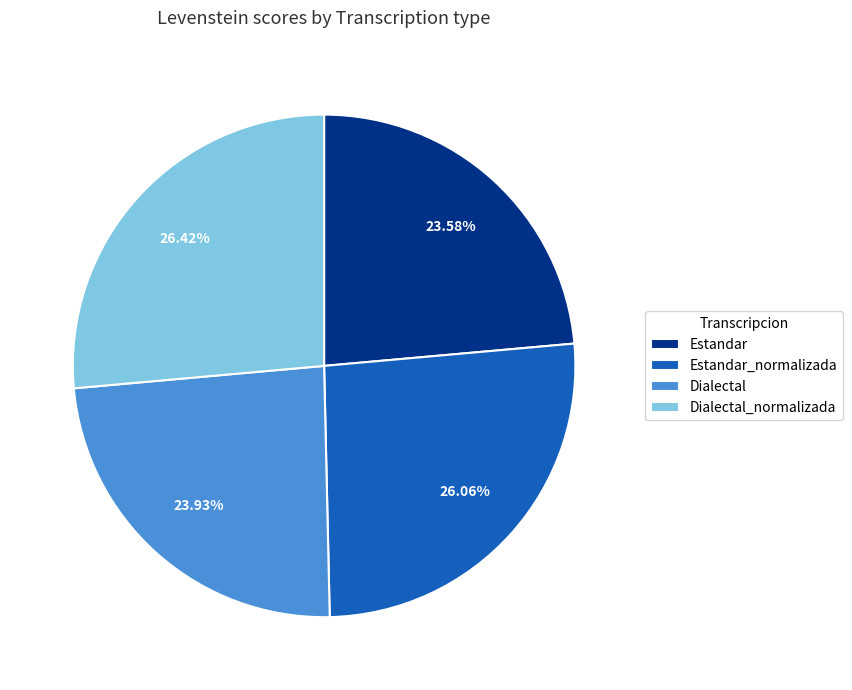

Count the number of slices in the pie.

4